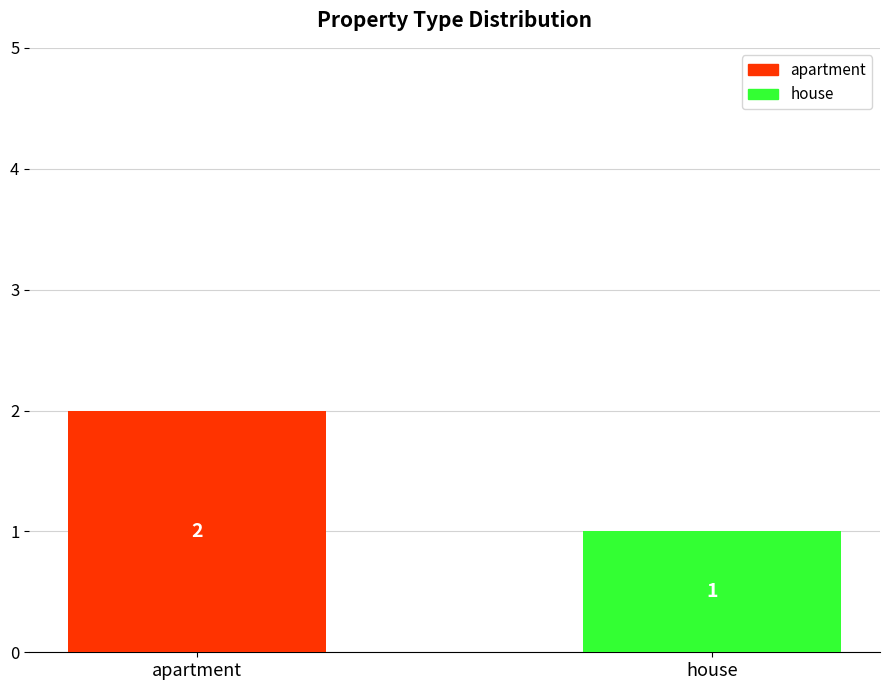

Rank the categories by value from lowest to highest.

house, apartment